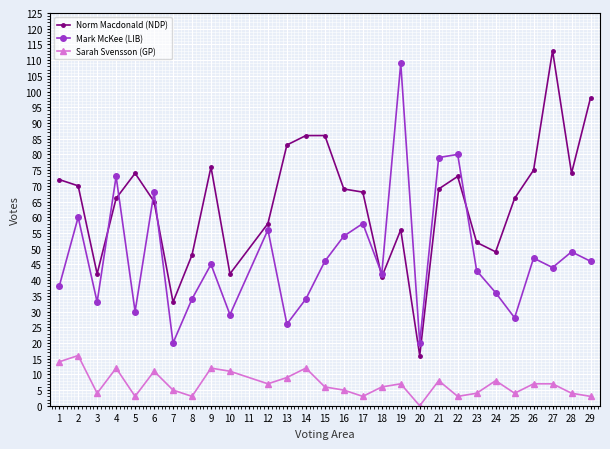

At which category does Norm Macdonald (NDP) reach its first local valley?

3